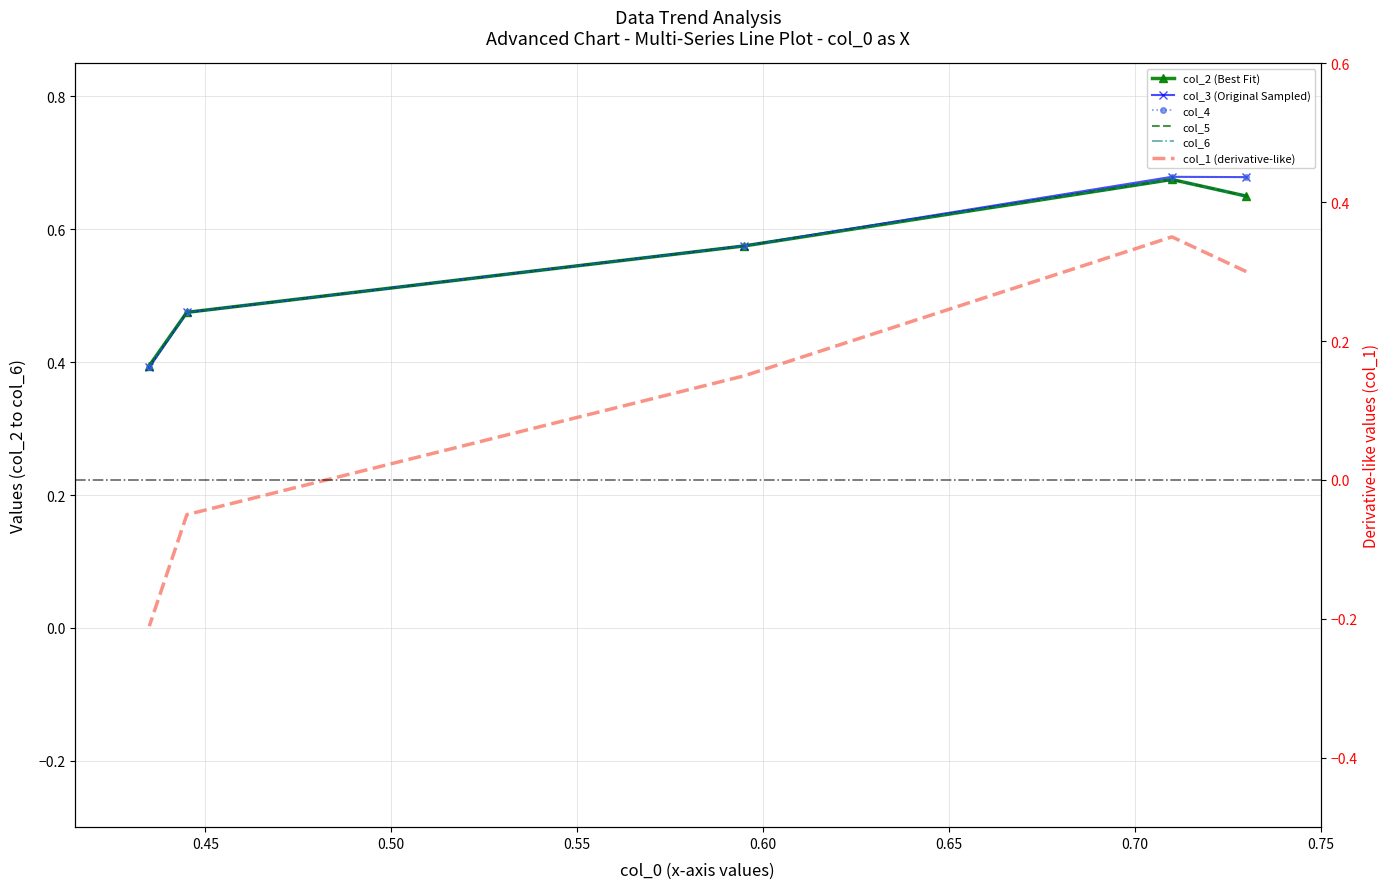

What is the average value of the col_6 series?

0.6